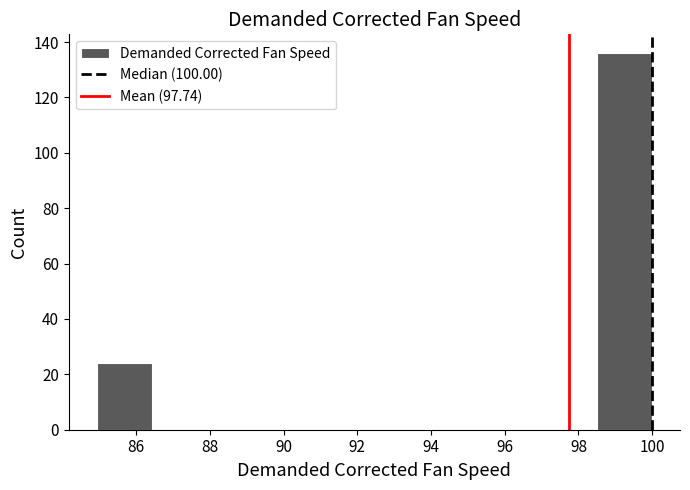

Reading left to right, transcribe this chart: for each bar, give the range it covers on the x-axis and its height. Neither the bar edges nor the heights are printed on the chart, so give them approximately, as read against the axes.

85.0 to 86.4: 24
86.4 to 88.0: 0
88.0 to 89.4: 0
89.4 to 91.0: 0
91.0 to 92.4: 0
92.4 to 94.0: 0
94.0 to 95.4: 0
95.4 to 97.0: 0
97.0 to 98.4: 0
98.4 to 100.0: 136